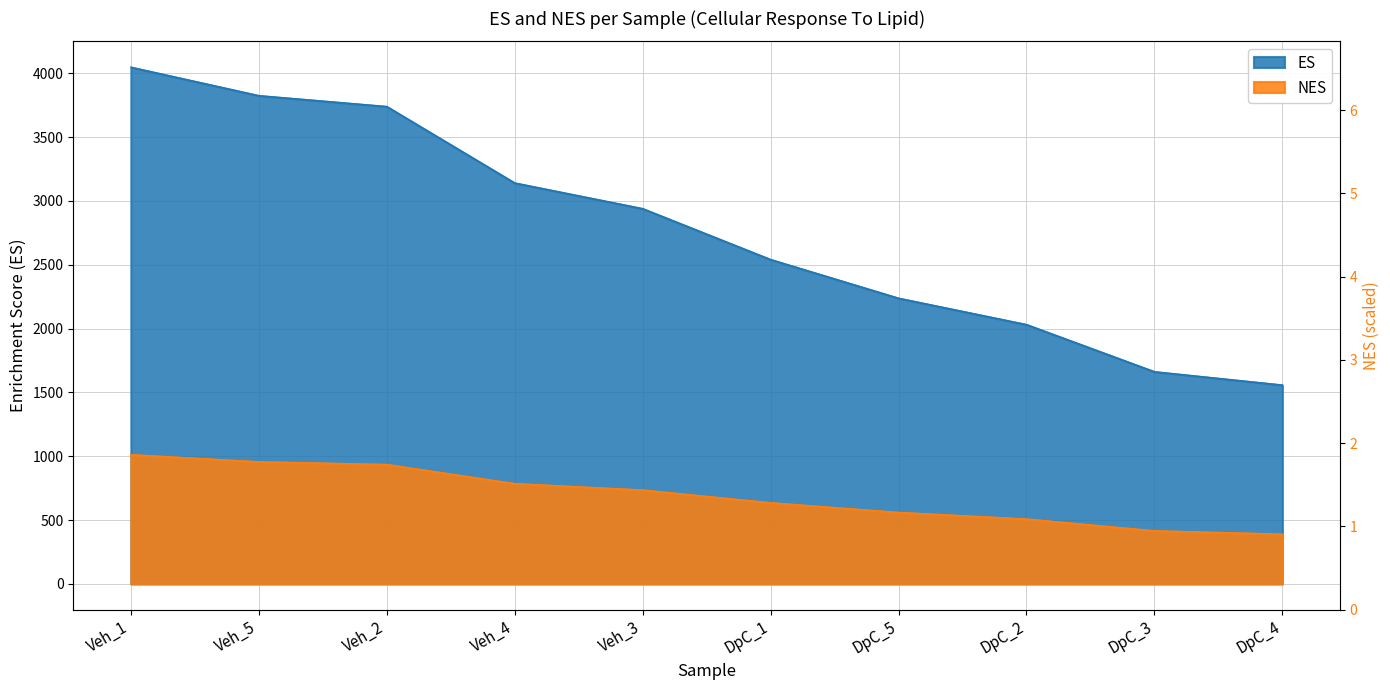

At which label does NES first exceed 734?

Veh_1